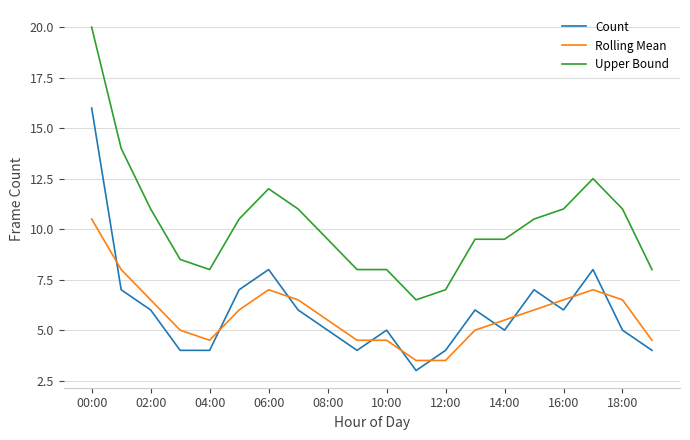

What are all the series names shown in the legend?

Count, Rolling Mean, Upper Bound